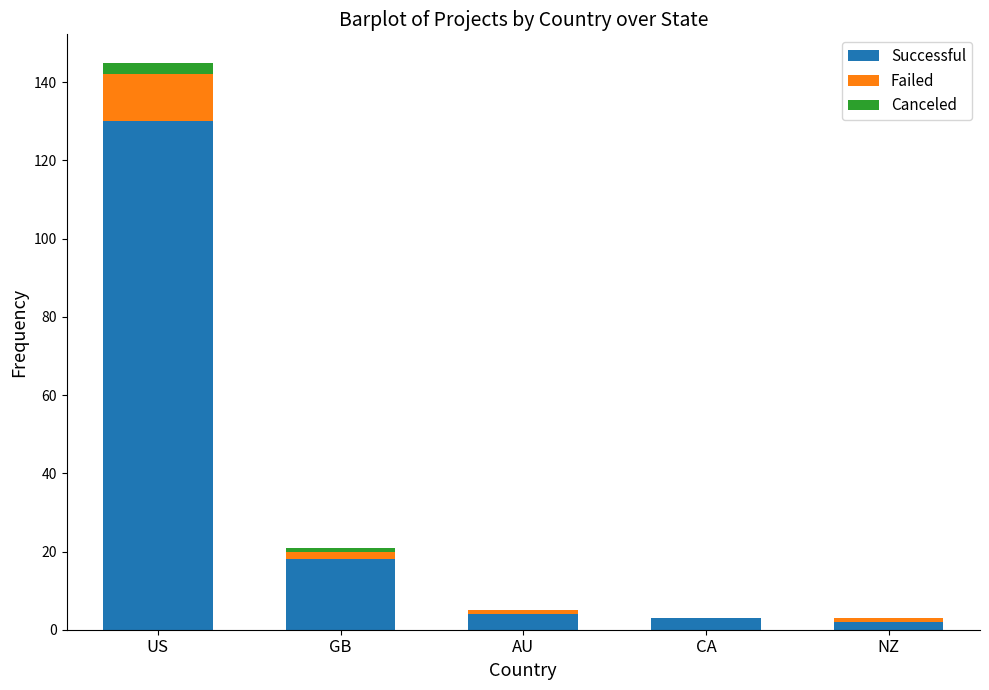

What is the highest value of the Successful series?

130